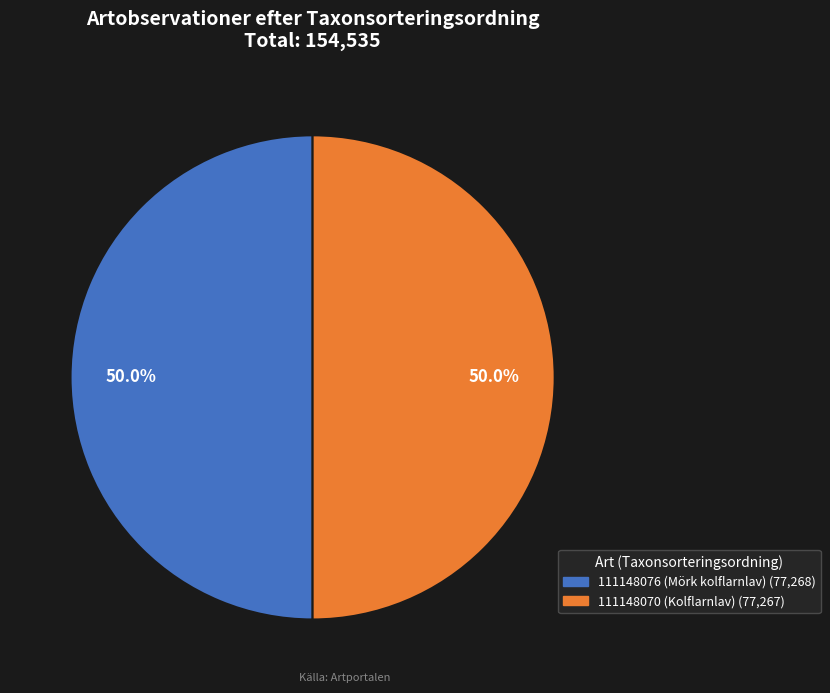

Combined, what portion of the pie is 111148070 (Kolflarnlav) and 111148076 (Mörk kolflarnlav)?

100.0%